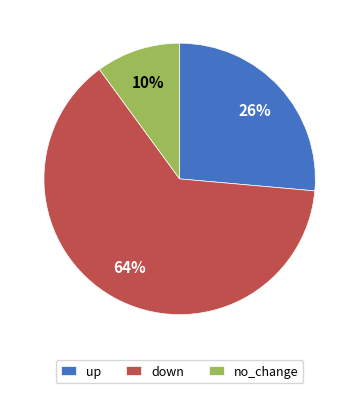

Is it true that up is 31% of the pie?

False